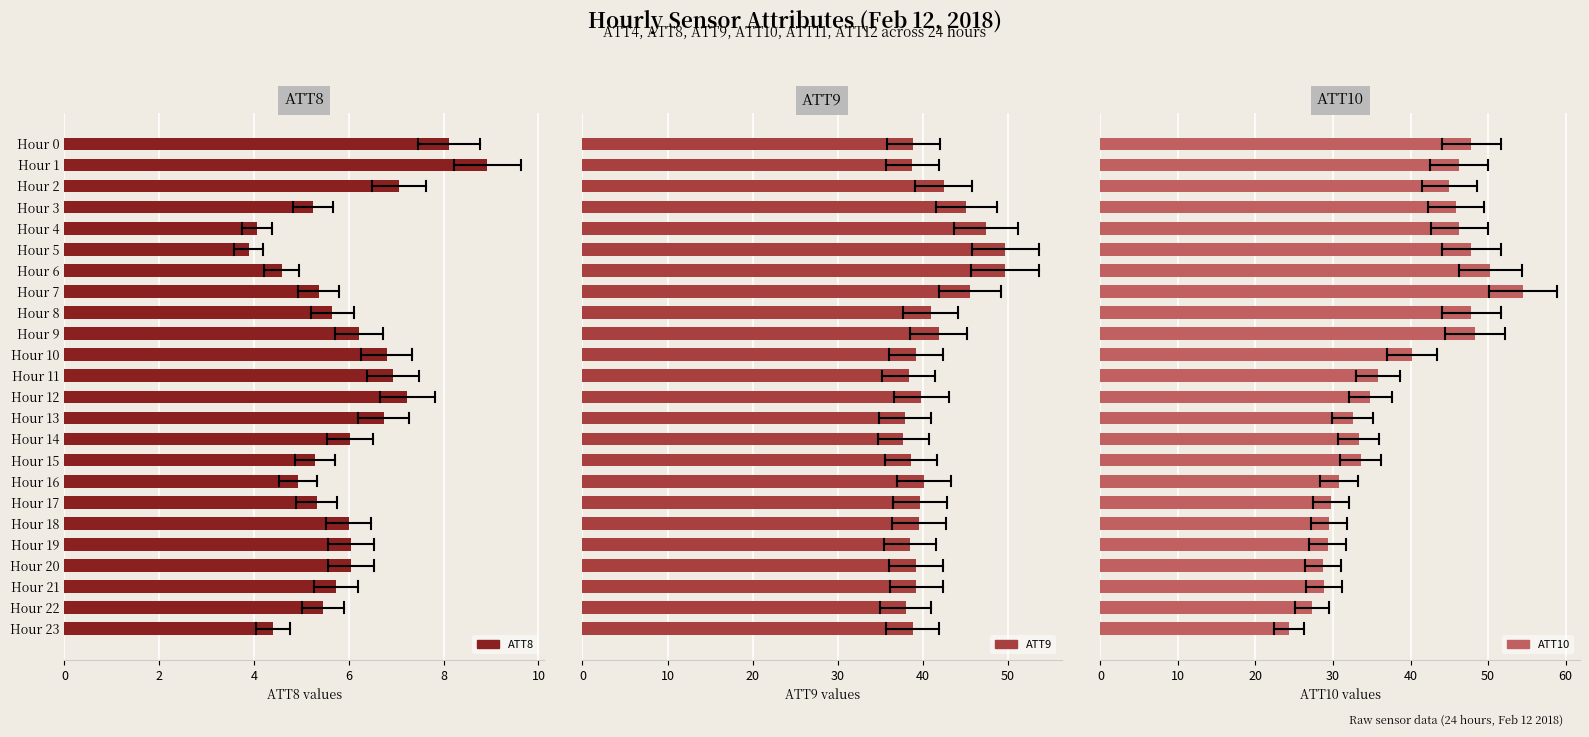

Which series has the largest total across all categories?

ATT9